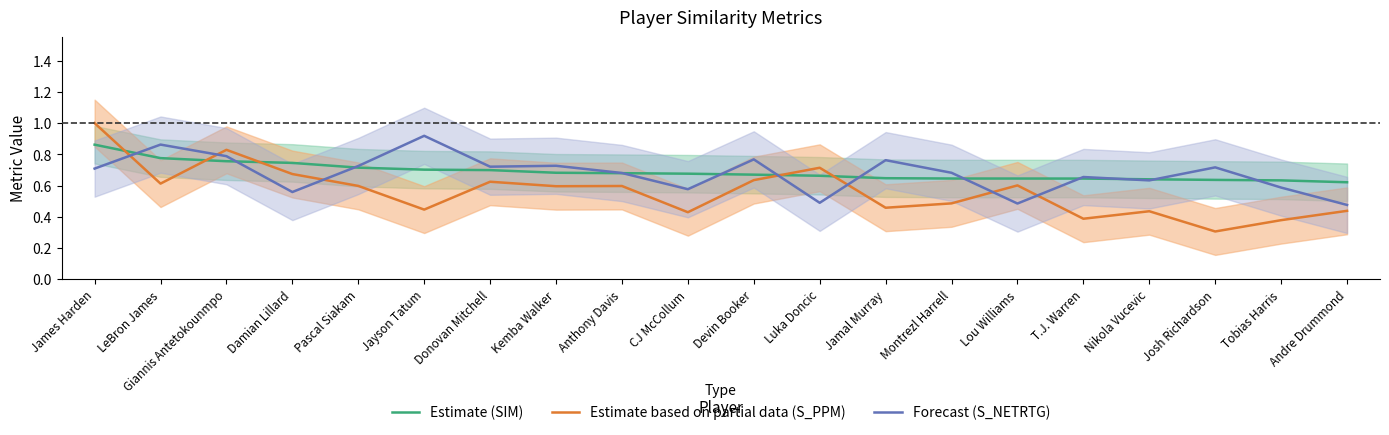

Which series has the largest range (max minus min)?

Estimate based on partial data (S_PPM)